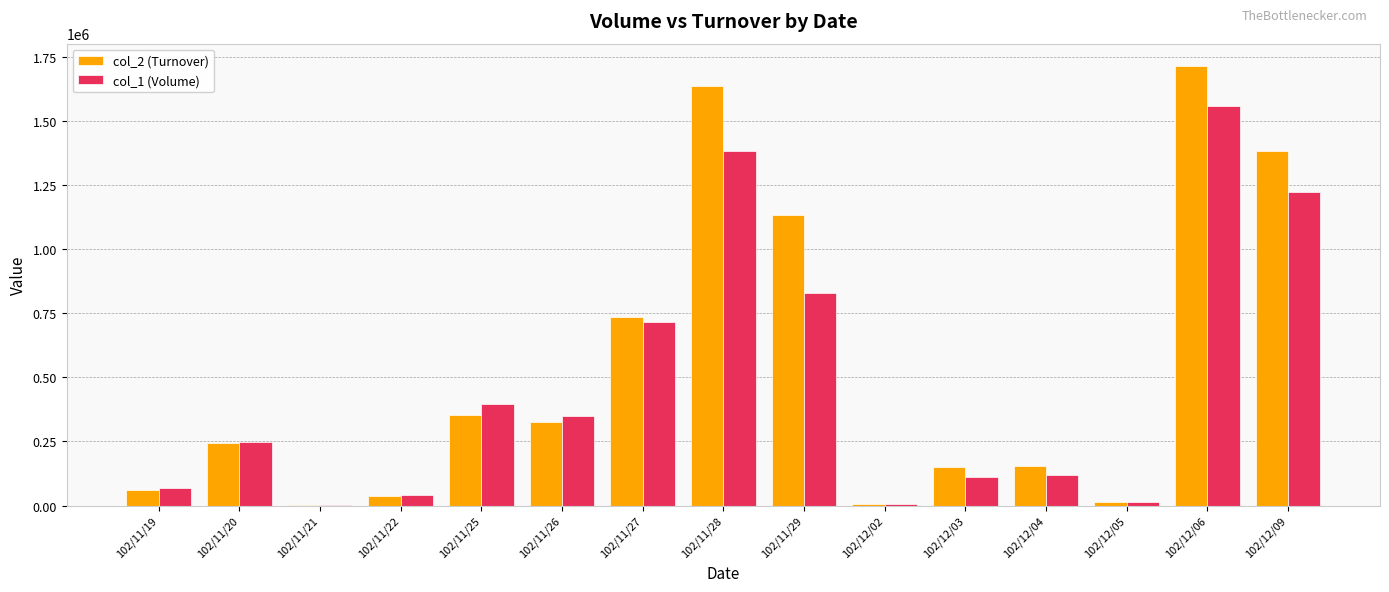

Which category has the highest value across all series?

102/12/06